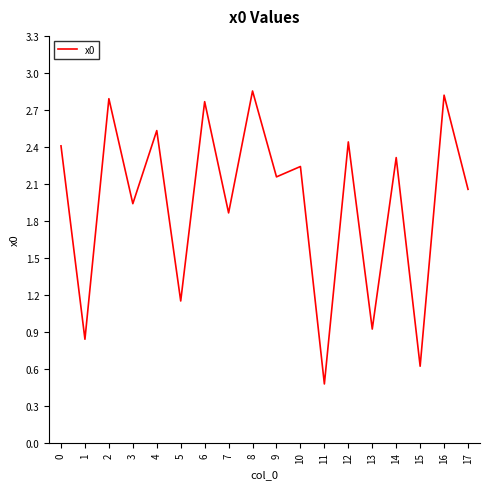

What is the change in value from 13 to 16?

+1.9